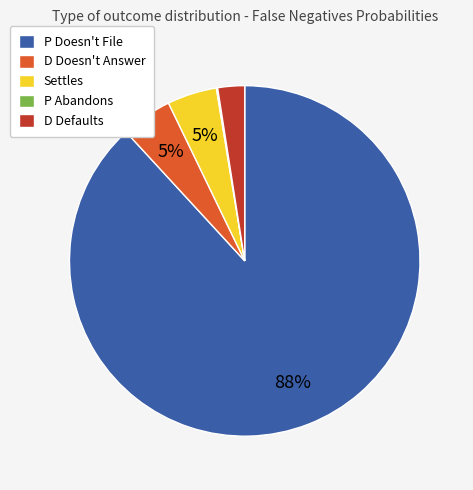

To the nearest percent, what is the average slice percentage?

20%